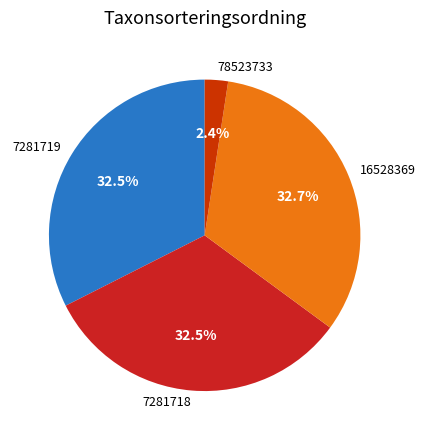

What percentage do 16528369 and 7281719 together represent?

65.1%